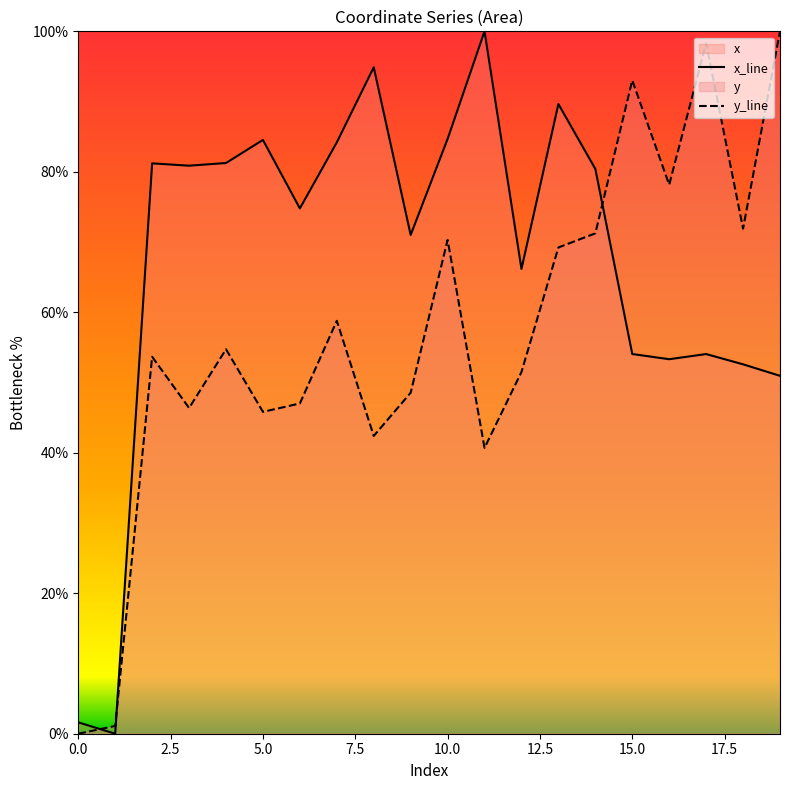

At which label does y_line reach its peak?

19